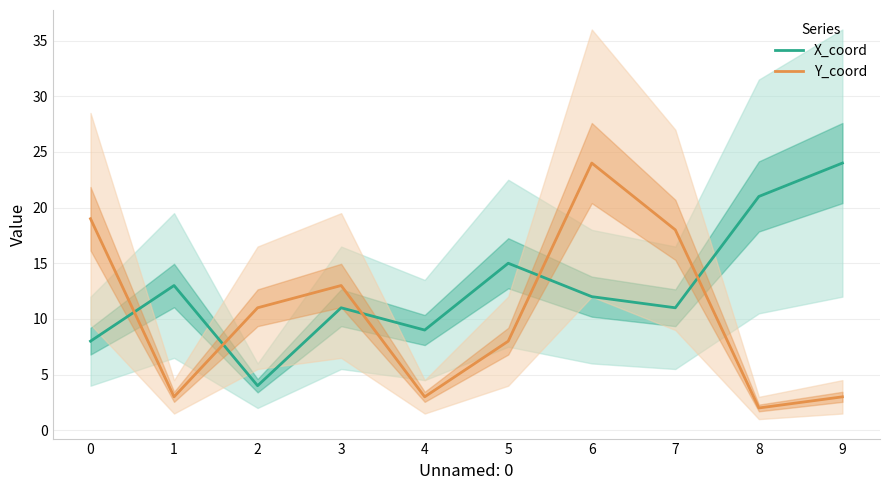

What is the value of the X_coord point at the 5th from the left?

9